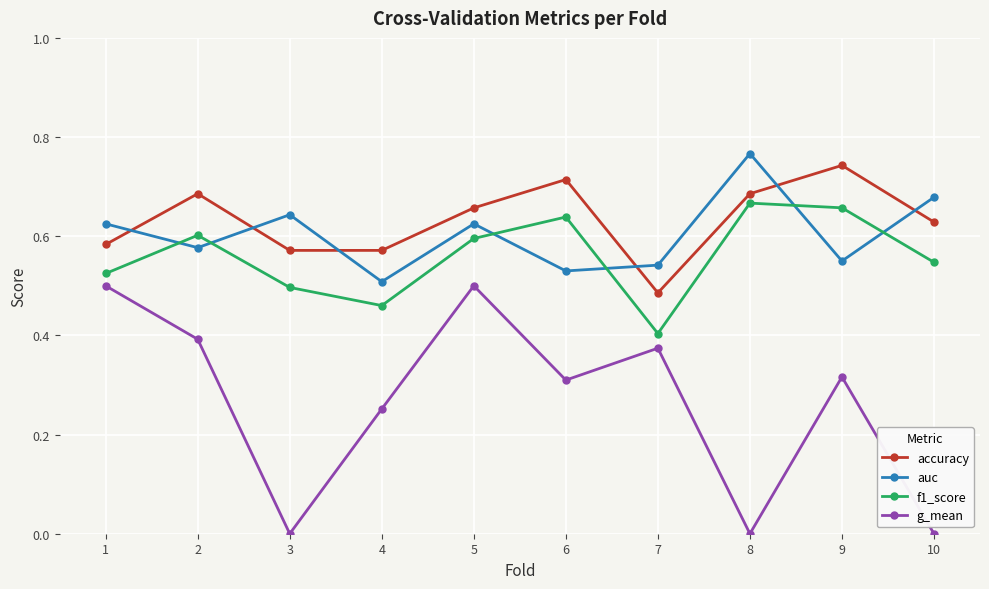

How many interior local peaks does the auc series have?

3